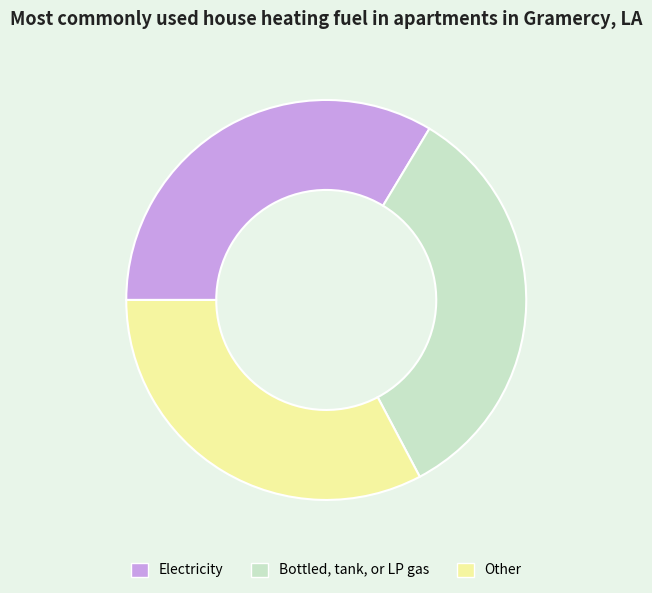

Is there a majority slice in this chart?

No